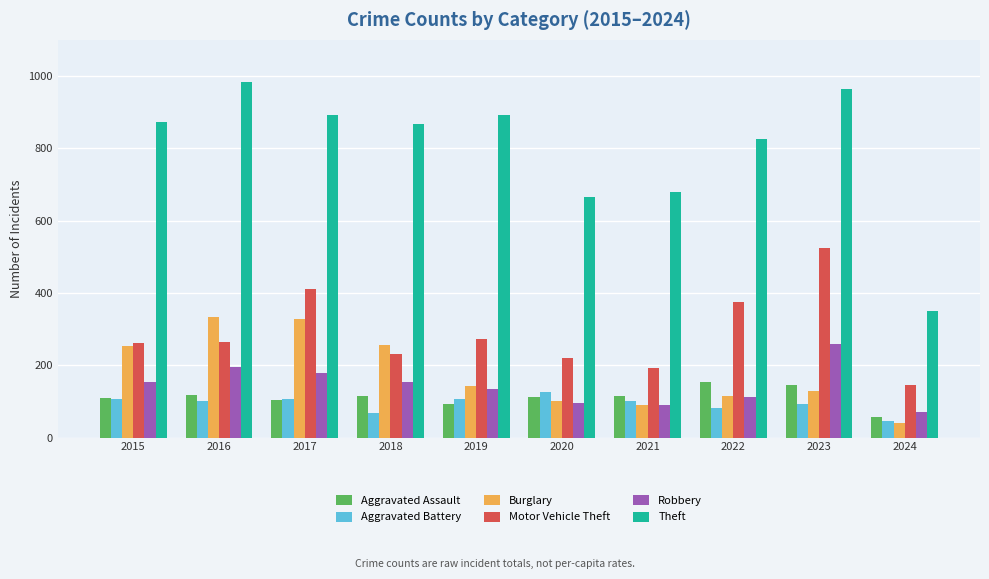

How many distinct data groups are displayed?

6